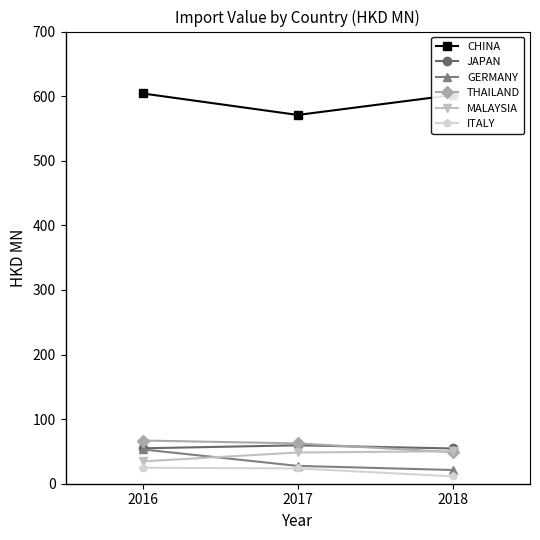

At which label is ITALY closest to 18?

2017